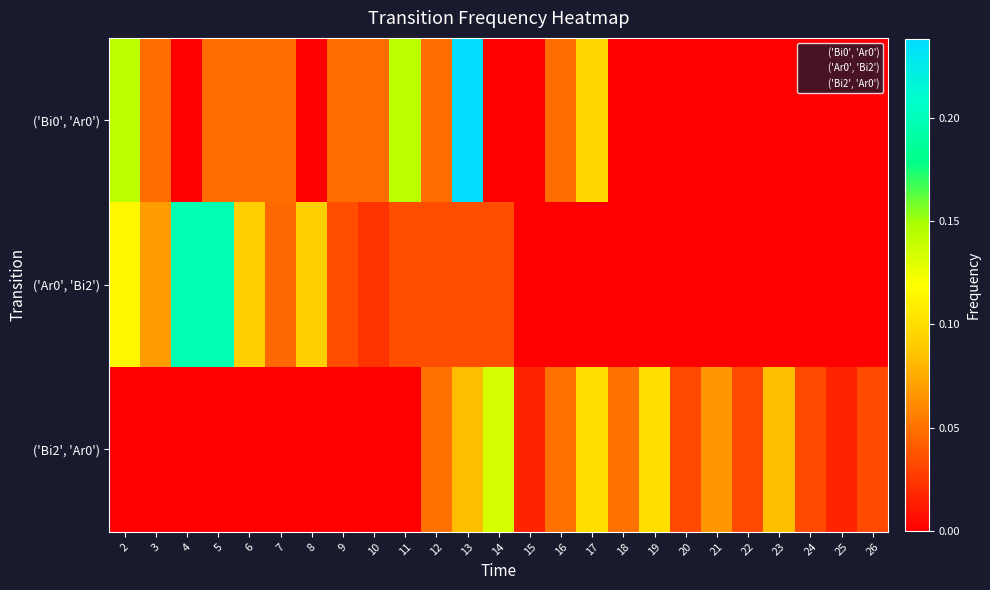

Reading left to right, transcribe all the data shown in this chart.

row_0: 0.1	0.0	0.0	0.0	0.0	0.0	0.0	0.0	0.0	0.1	0.0	0.2	0.0	0.0	0.0	0.1	0.0	0.0	0.0	0.0	0.0	0.0	0.0	0.0	0.0
row_1: 0.1	0.1	0.2	0.2	0.1	0.0	0.1	0.0	0.0	0.0	0.0	0.0	0.0	0.0	0.0	0.0	0.0	0.0	0.0	0.0	0.0	0.0	0.0	0.0	0.0
row_2: 0.0	0.0	0.0	0.0	0.0	0.0	0.0	0.0	0.0	0.0	0.1	0.1	0.1	0.0	0.1	0.1	0.1	0.1	0.0	0.1	0.0	0.1	0.0	0.0	0.0